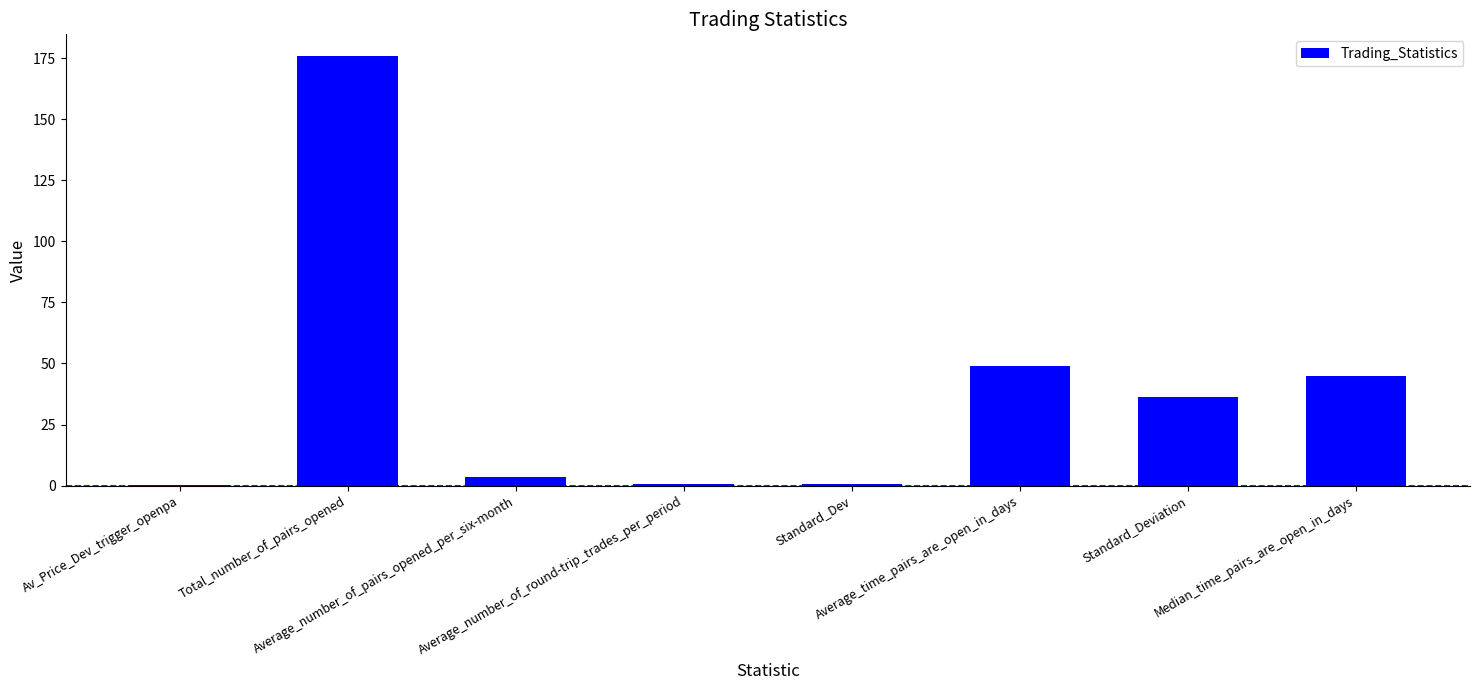

Is it true that the value at Av_Price_Dev_trigger_openpa is 0.1?

True